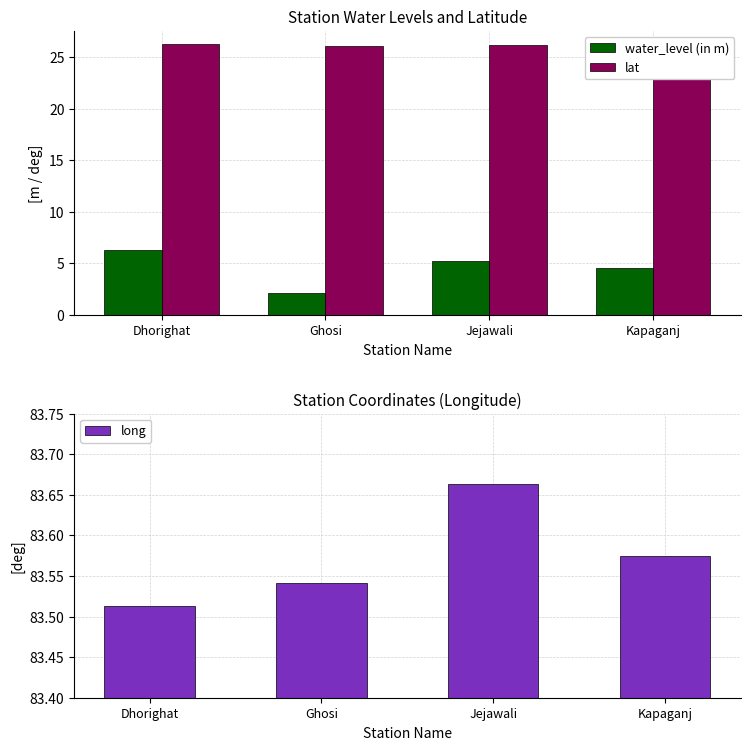

At which category does the chart reach its minimum across all series?

Ghosi